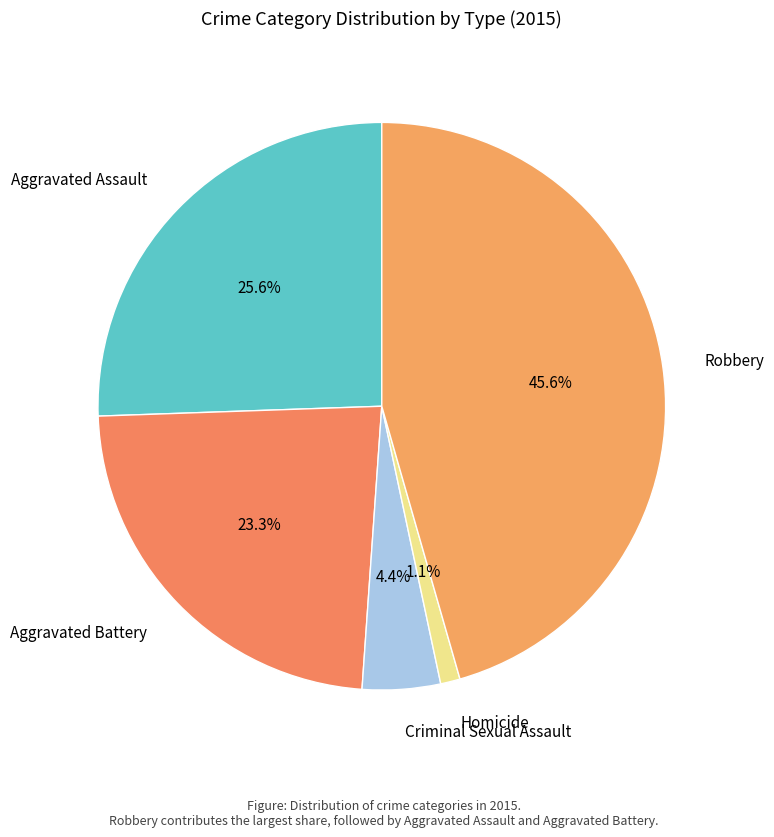

How many segments does this pie chart have?

5